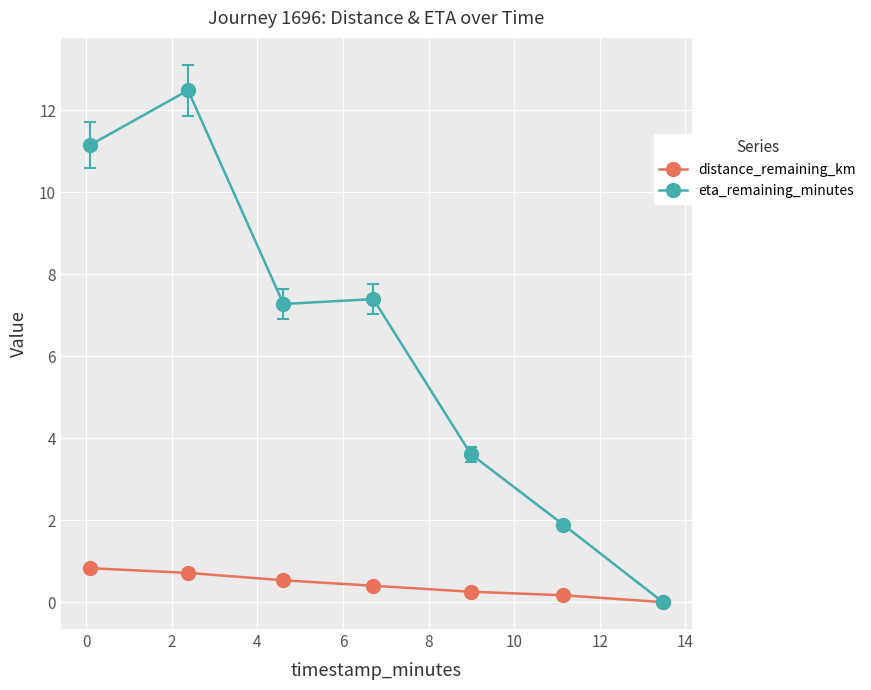

How many lines are shown in the chart?

2